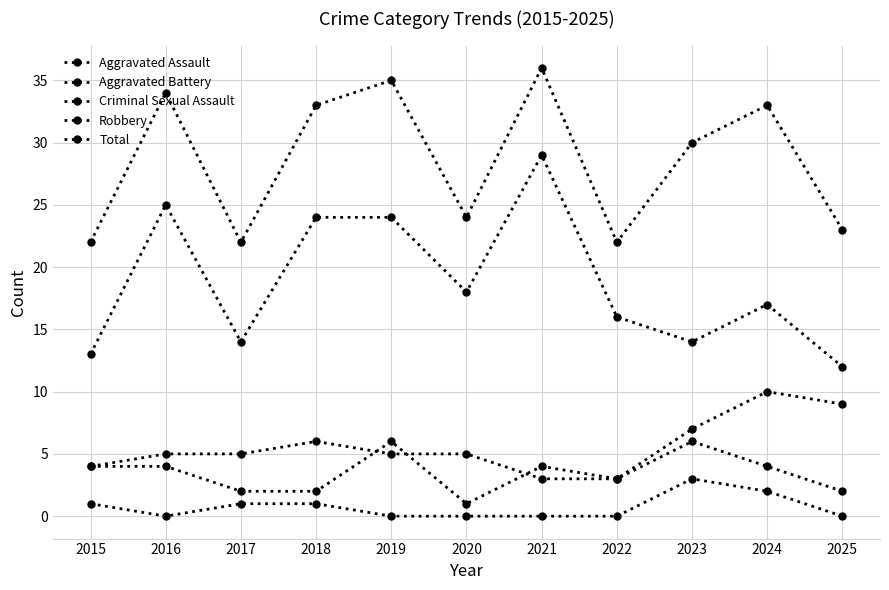

In Criminal Sexual Assault, how many points are lower than both neighbors (excluding endpoints)?

1